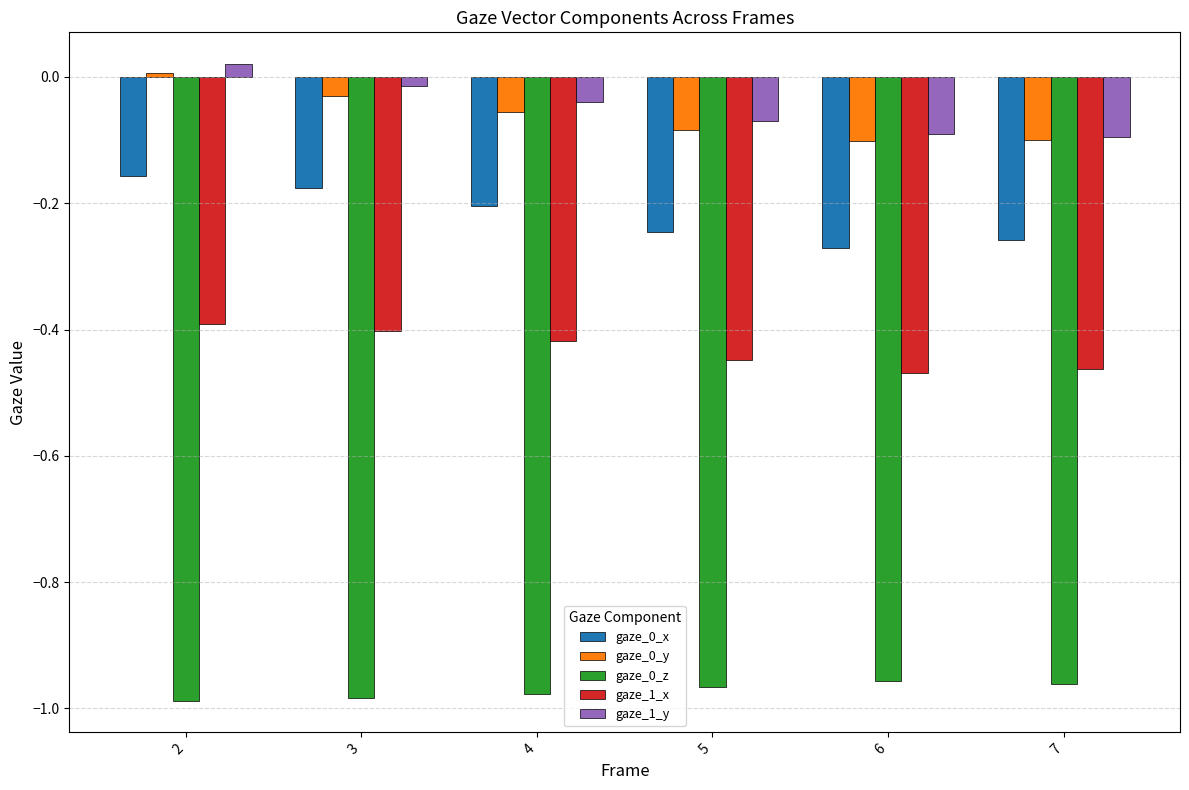

How many data points does each series have?

6